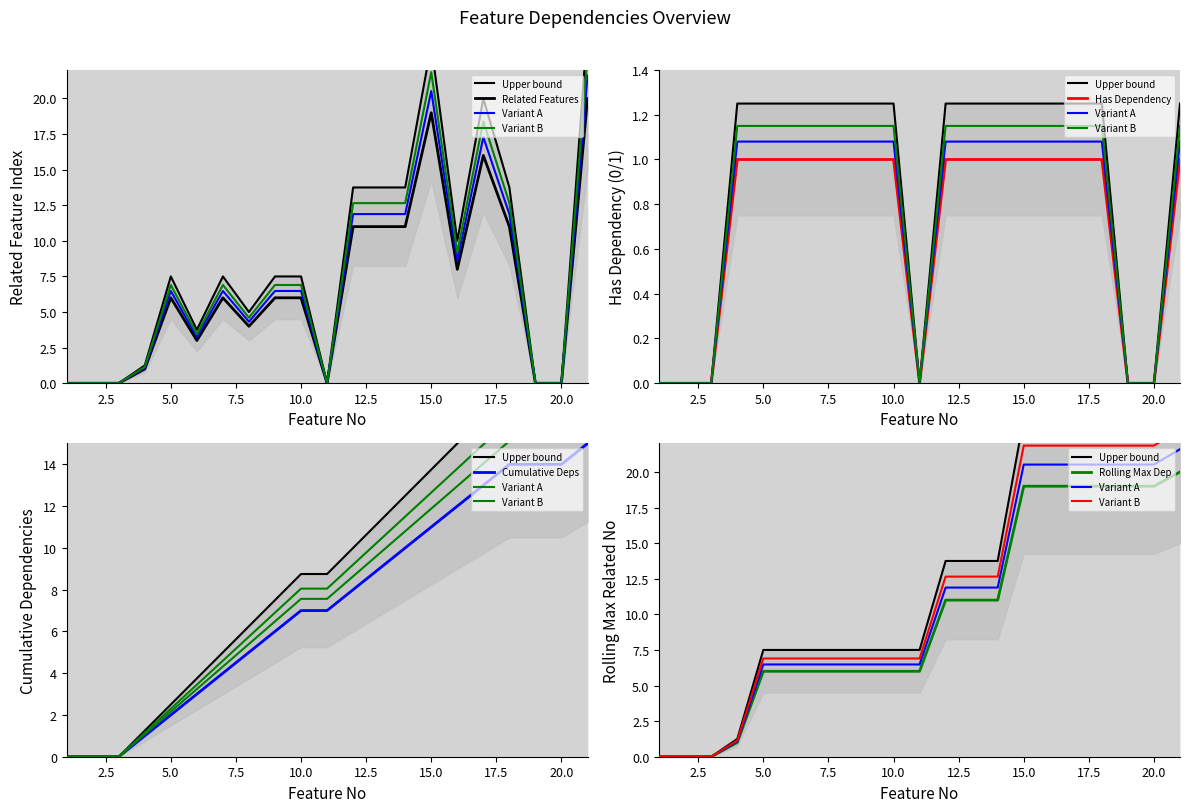

True or false: Feature No and Related Features intersect in this chart.

True